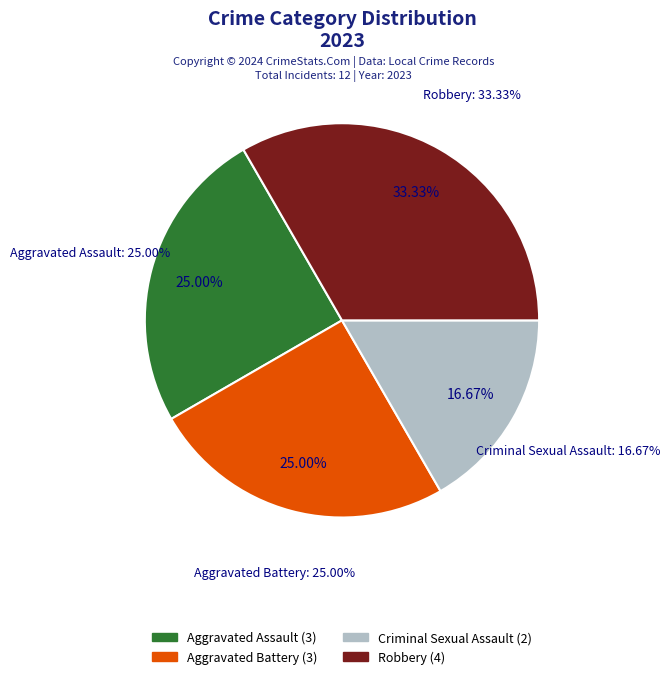

What percentage is the Robbery slice, to the nearest percent?

33%